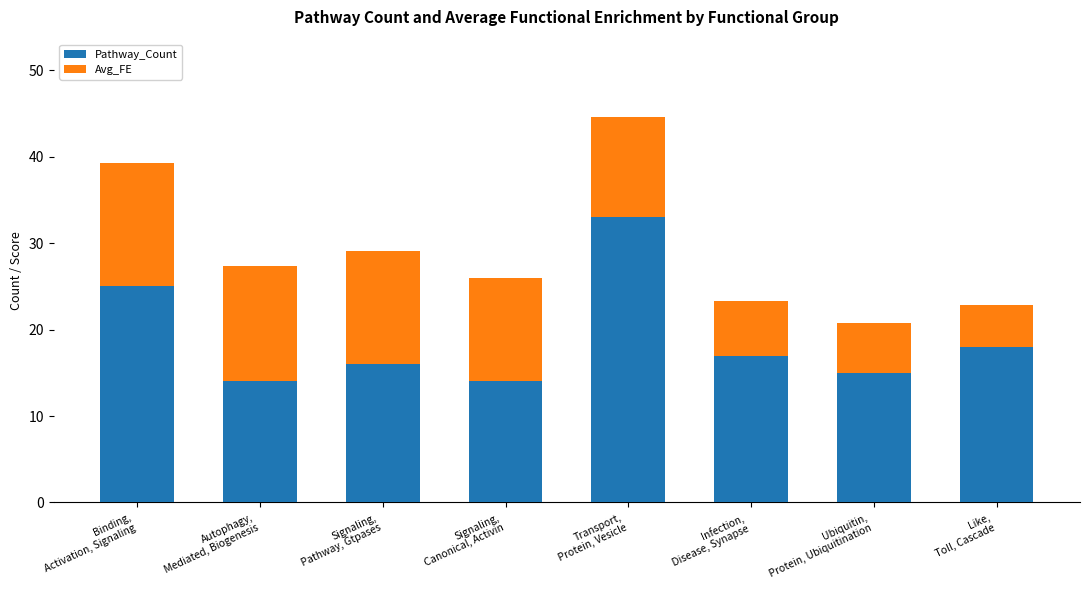

What is the average value of the Pathway_Count series?

19.0